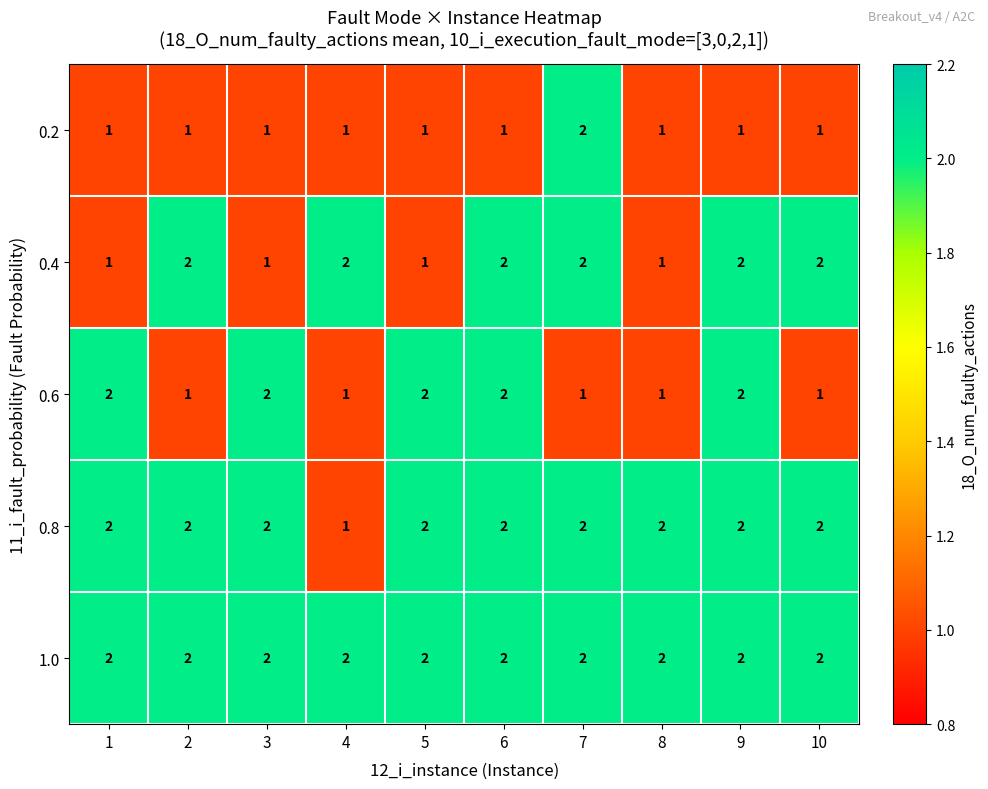

Which series has the largest total across all categories?

1.0